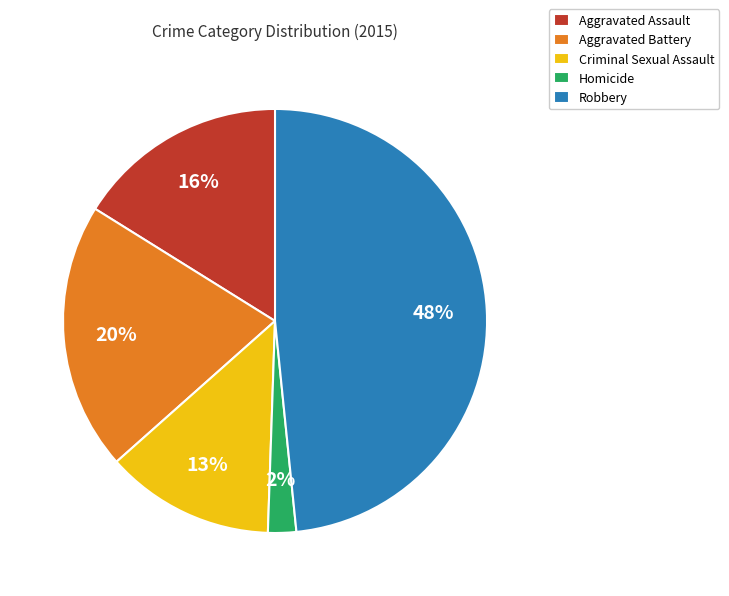

How many segments does this pie chart have?

5